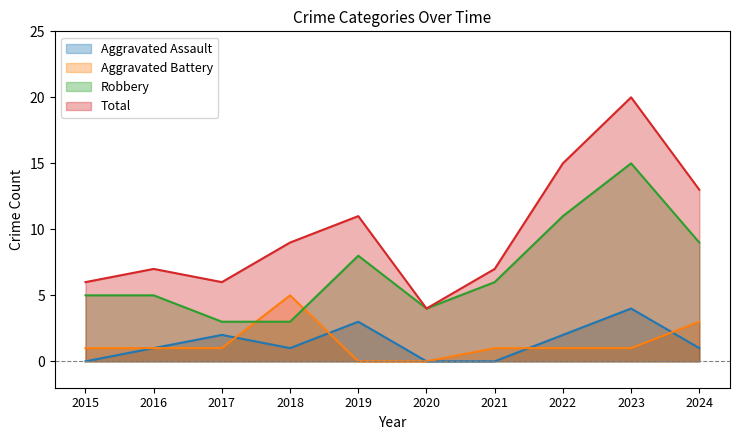

At which category is the sum across all series the highest?

2023